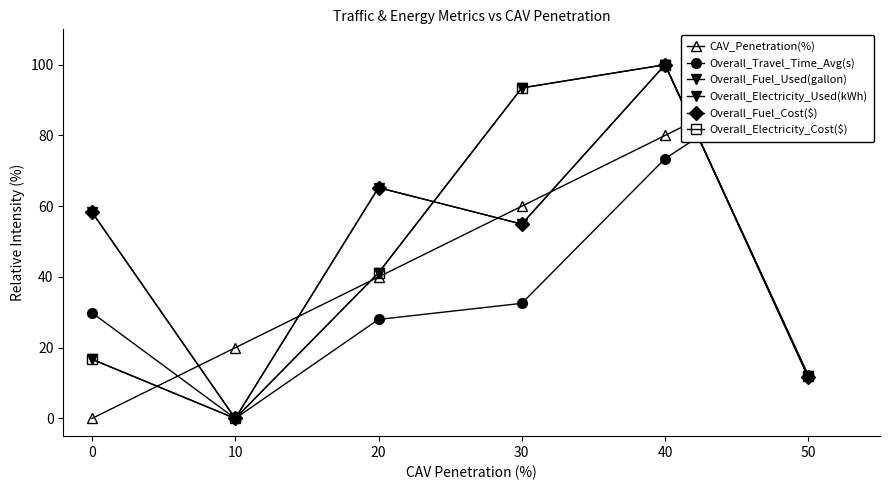

True or false: Overall_Fuel_Used(gallon) and Overall_Electricity_Cost($) cross at least once.

True